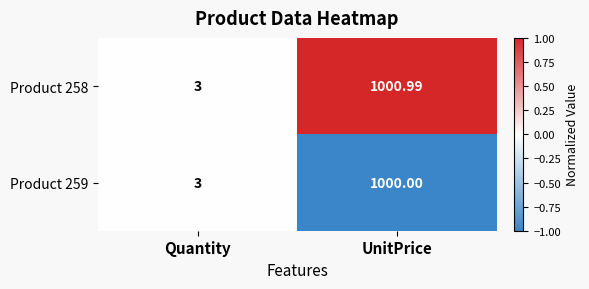

Where does the Product 258 series first go above 1000?

UnitPrice